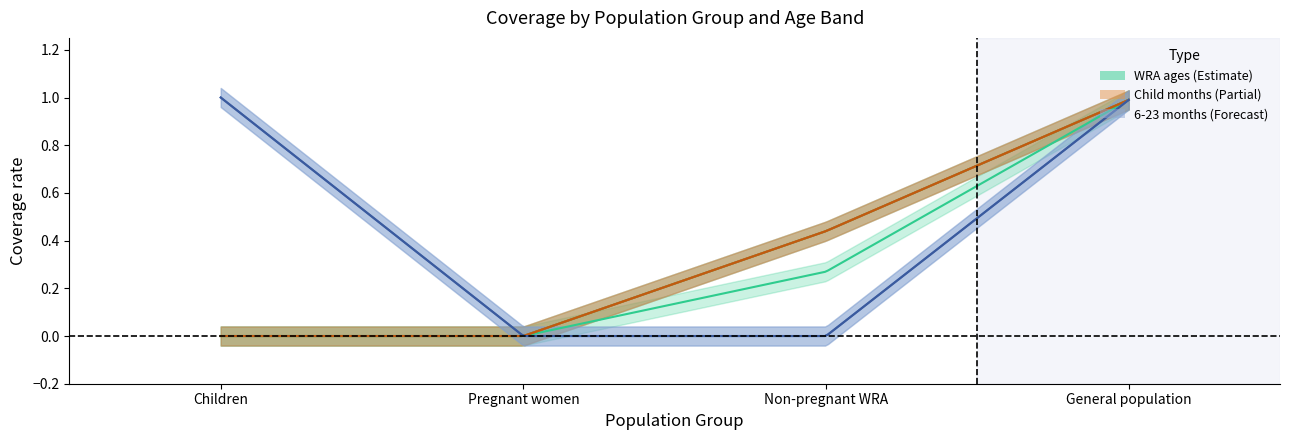

How many data points in WRA: 40-49 years are above 0?

2